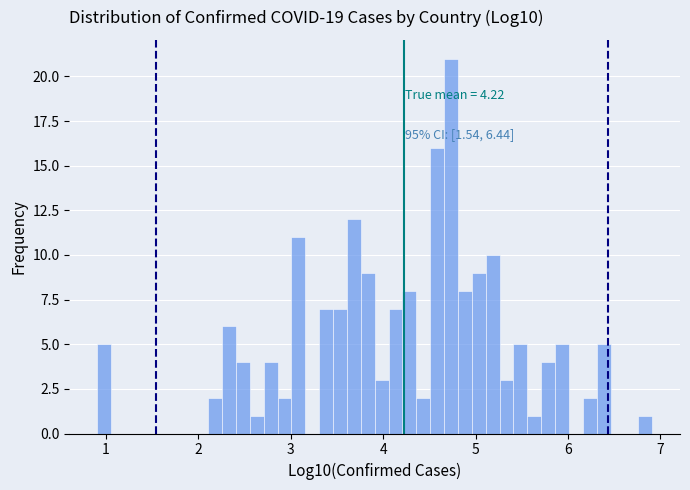

Around what value on the x-axis is the tallest bar? Give the approximate position of its centre, as read against the axis.

4.7